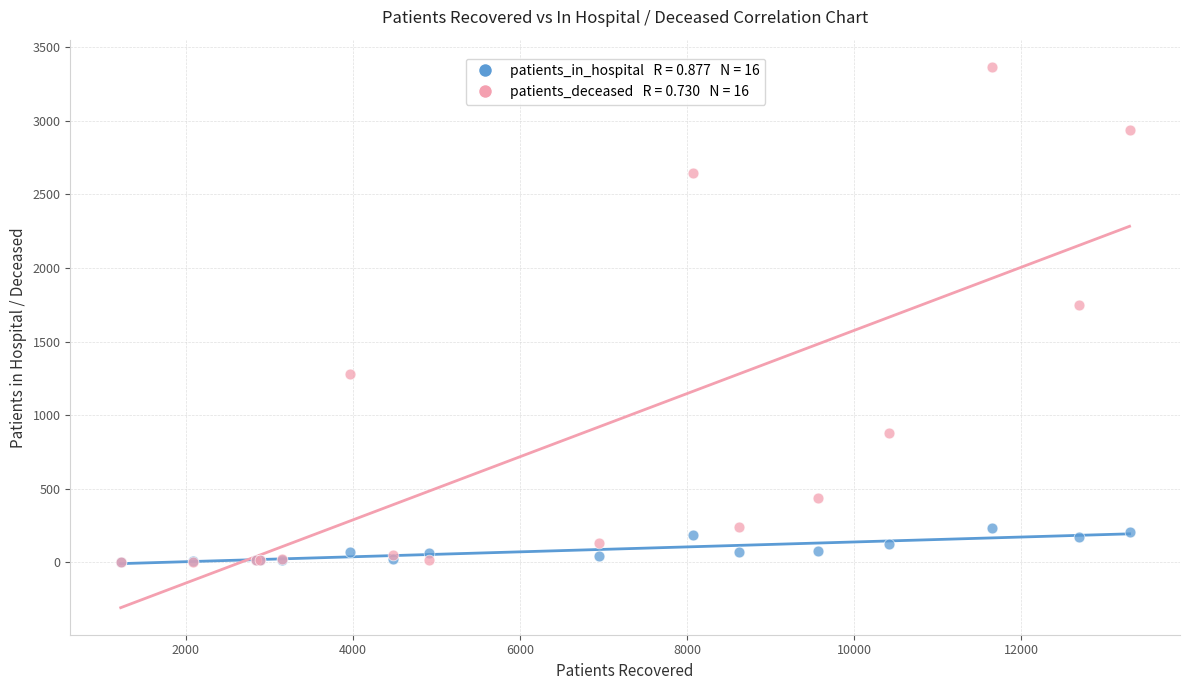

Across all series, what Y value is closest to 1684?

1745